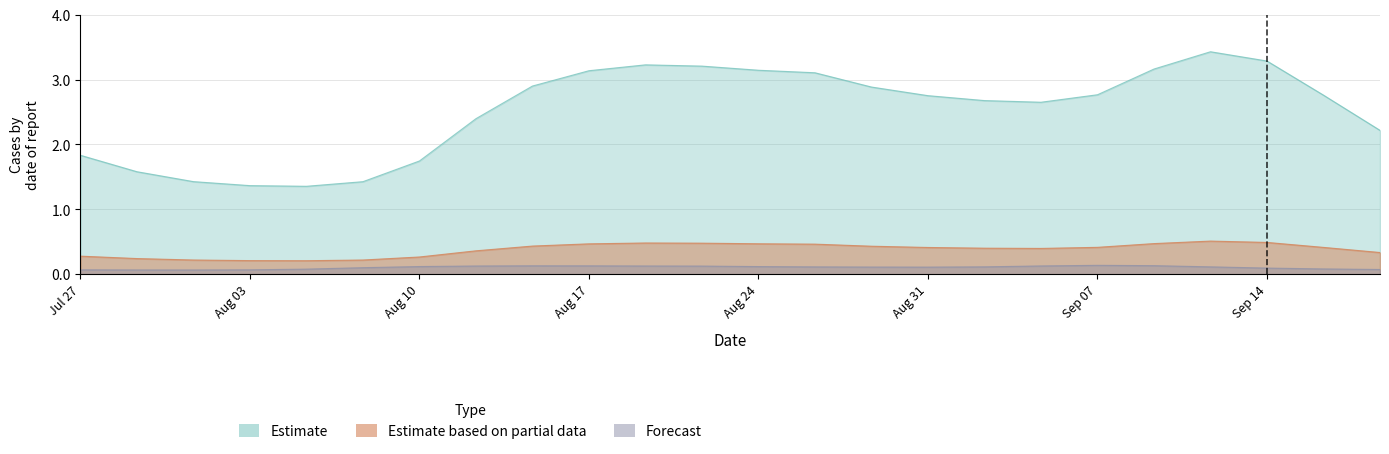

At which category does Estimate based on partial data reach its first local peak?

10